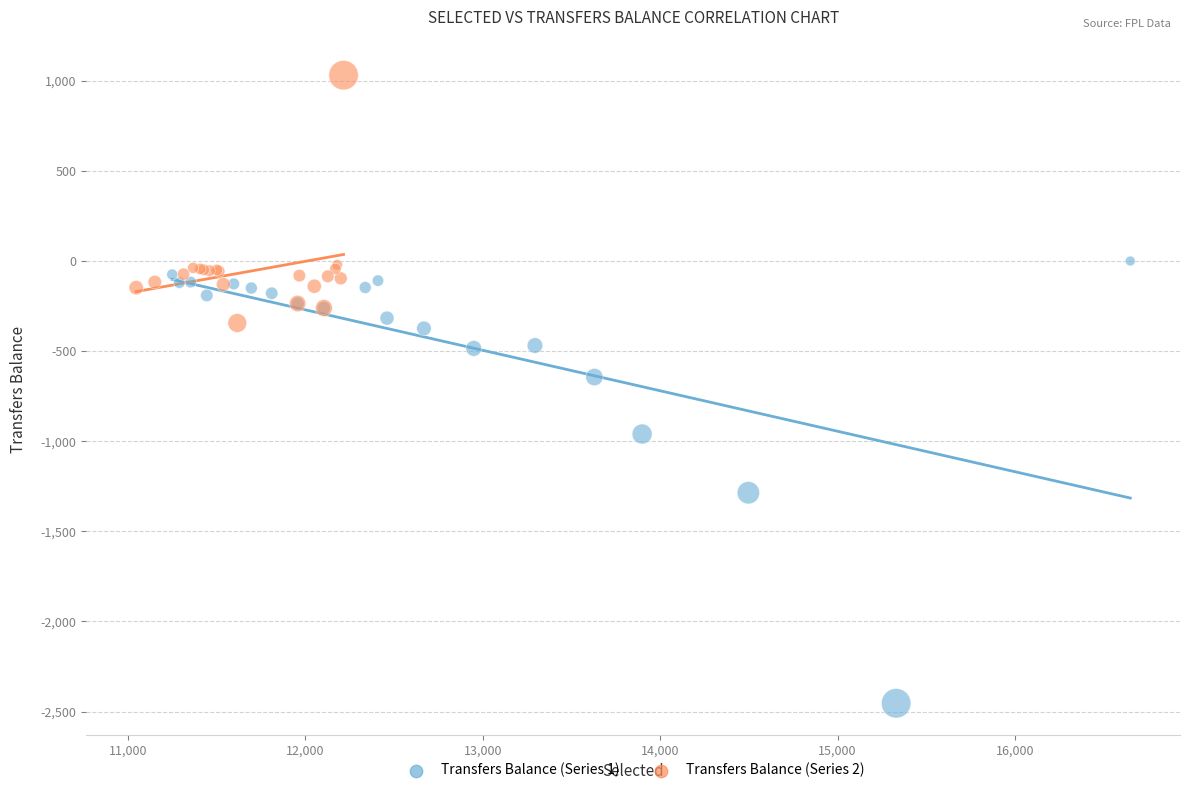

Which series has the largest Y range (max minus min)?

Transfers Balance (Series 1)